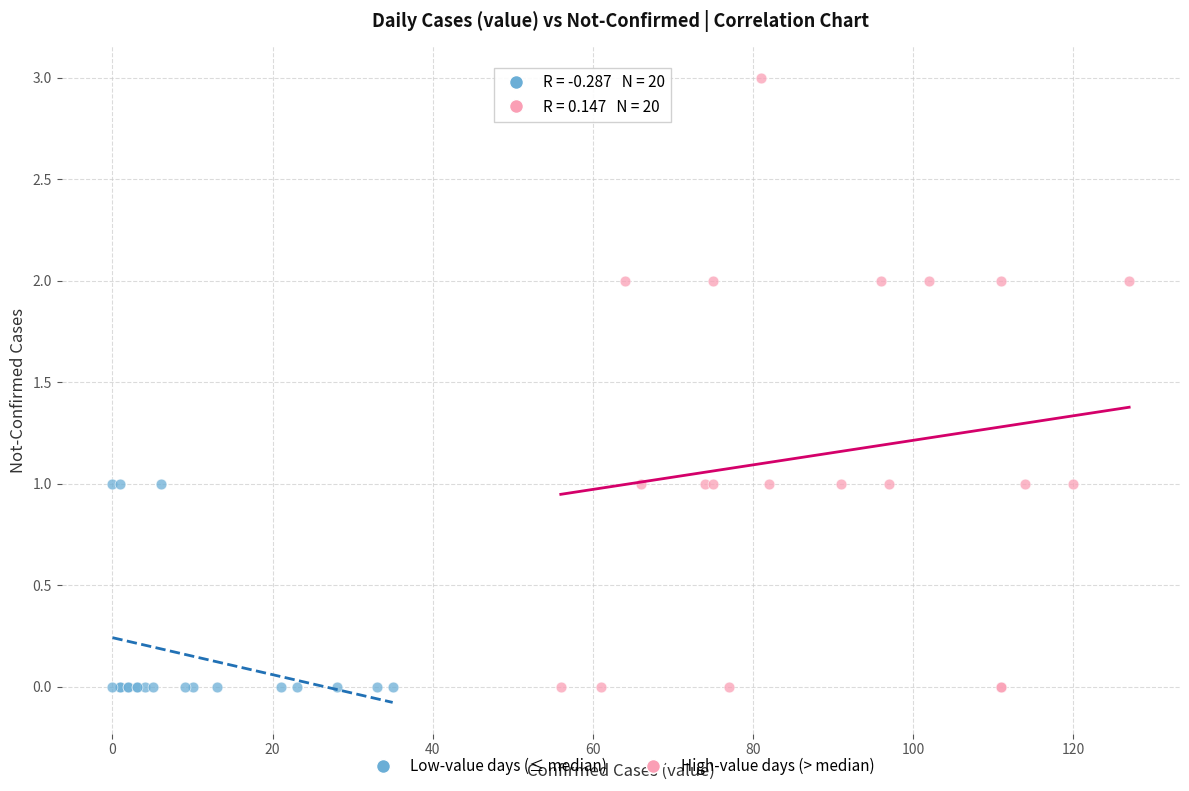

Which series reaches the maximum Y coordinate?

High-value days (> median)